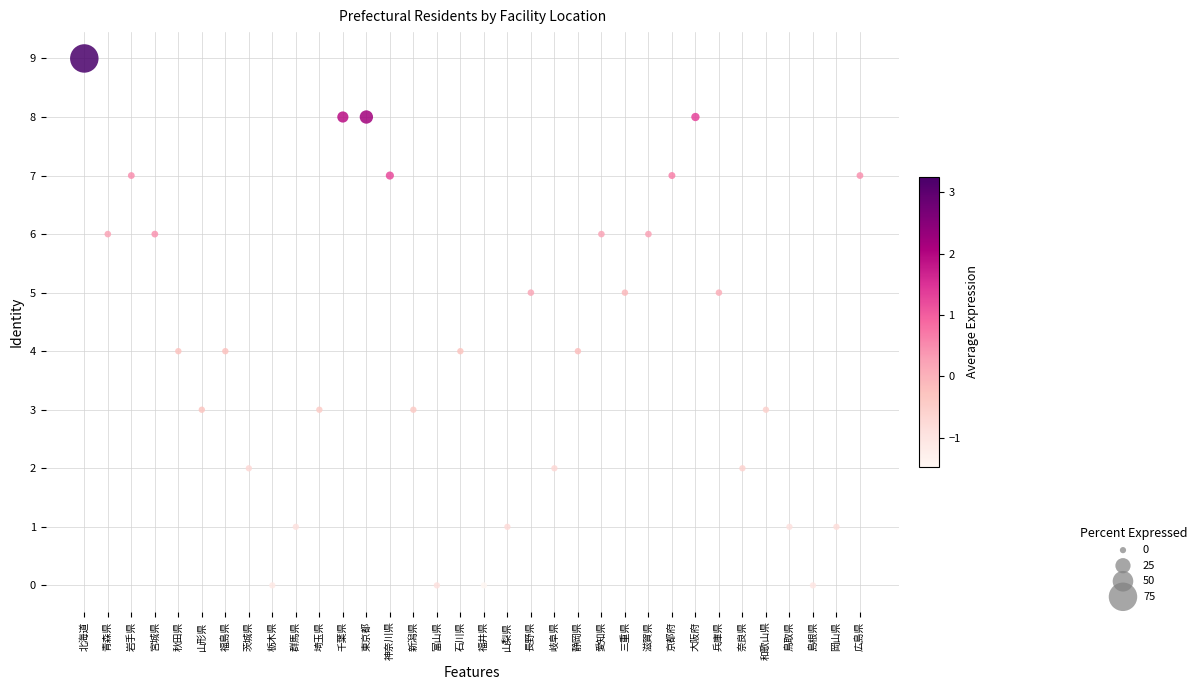

What is the range of Y values (max minus min)?

9